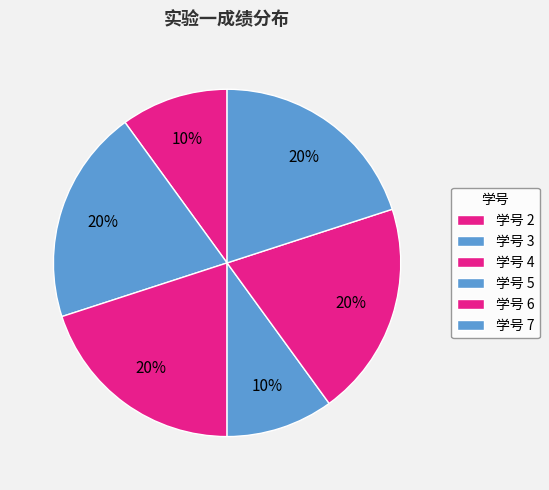

Rank the categories by value from highest to lowest.

3, 4, 6, 7, 2, 5